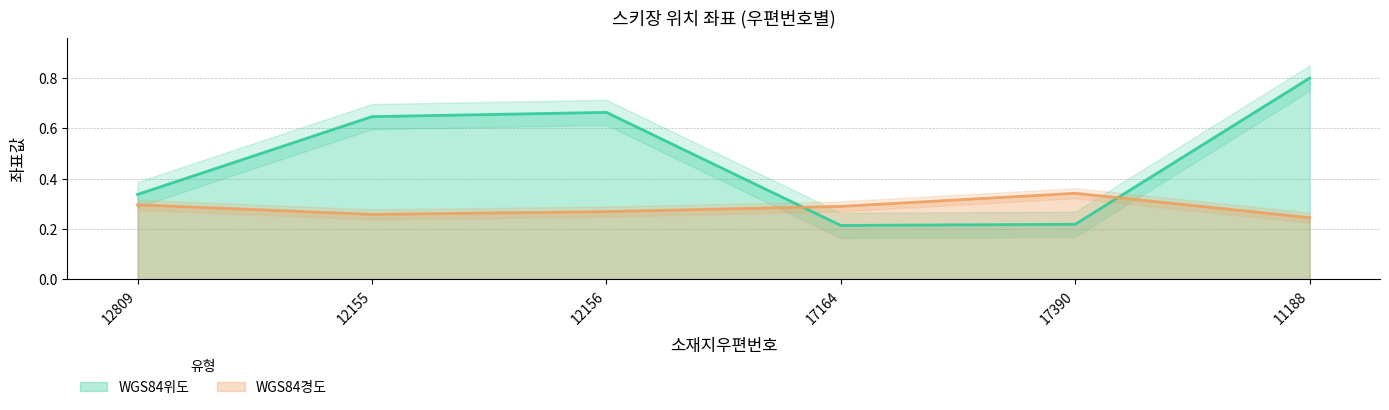

What is the difference between the WGS84위도 values at 12155 and 11188?

0.2